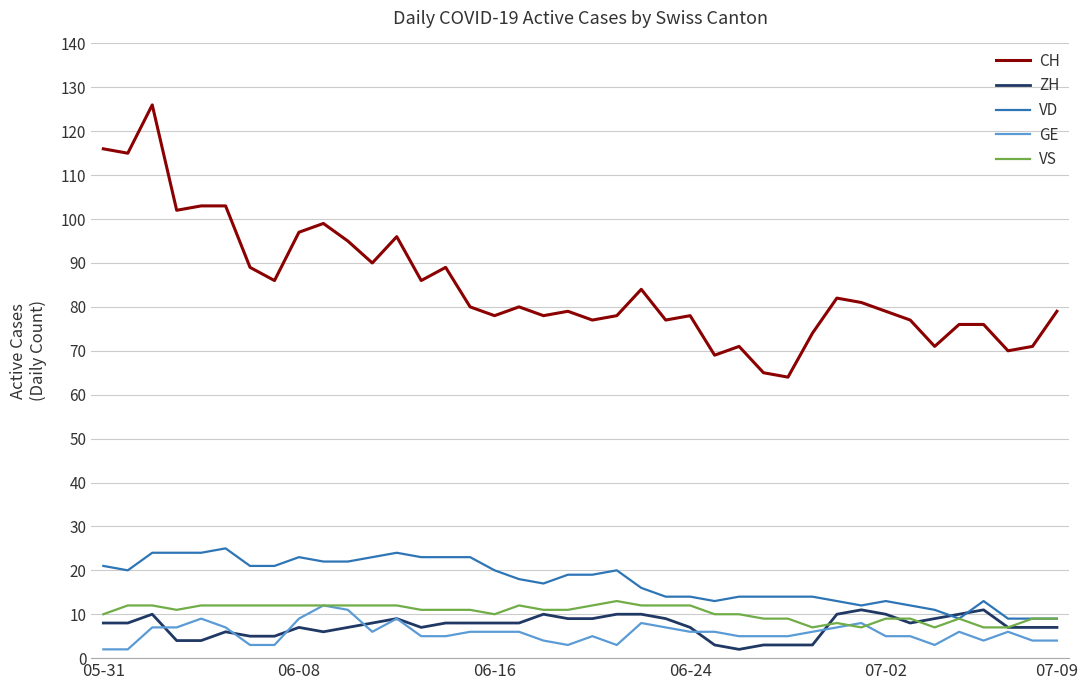

What is the average value of the VS series?

10